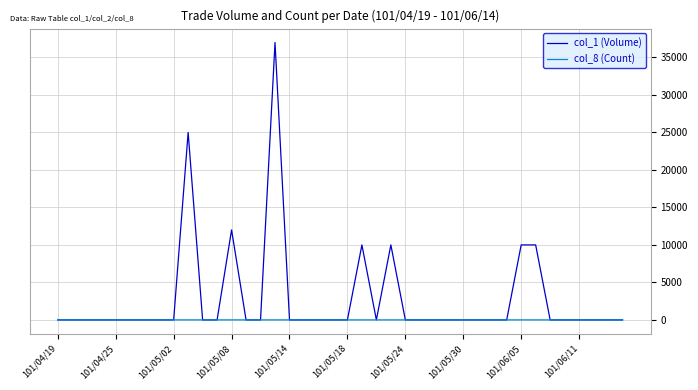

Rank the series by their maximum value, from highest to lowest.

col_1 (Volume), col_8 (Count)